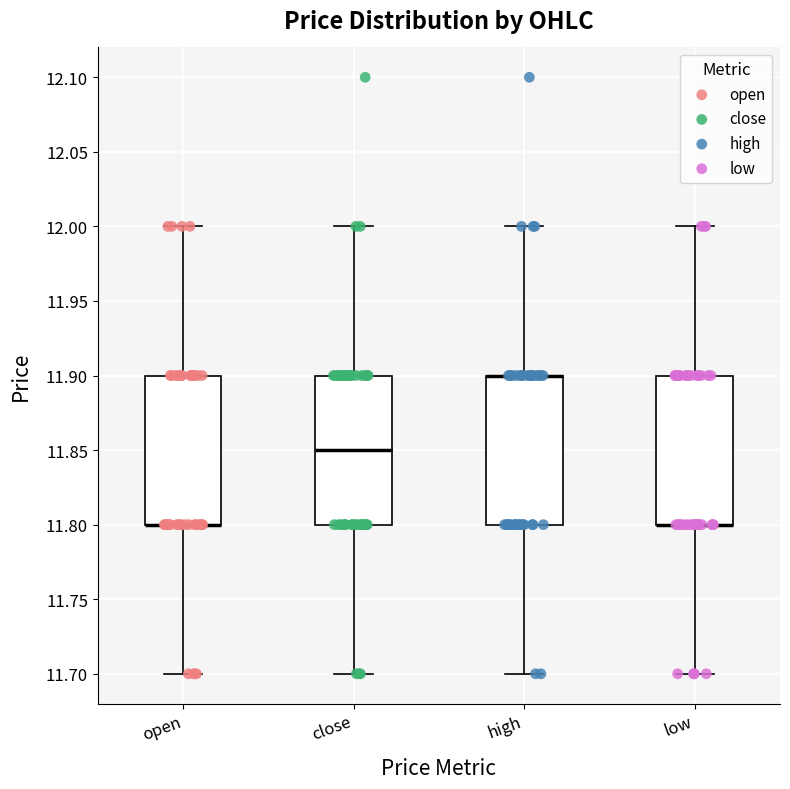

Reading left to right, transcribe this box plot: for each box, give where its median line is, the range the box spans, and where its two whiskers end, as read against the y-axis. The values are not printed on the chart, so give them approximately, as read against the axis.

open: median 11.80 (drawn on the box's lower edge), box 11.80 to 11.90, whiskers 11.70 to 12.00
close: median 11.85, box 11.80 to 11.90, whiskers 11.70 to 12.00
high: median 11.90 (drawn on the box's upper edge), box 11.80 to 11.90, whiskers 11.70 to 12.00
low: median 11.80 (drawn on the box's lower edge), box 11.80 to 11.90, whiskers 11.70 to 12.00